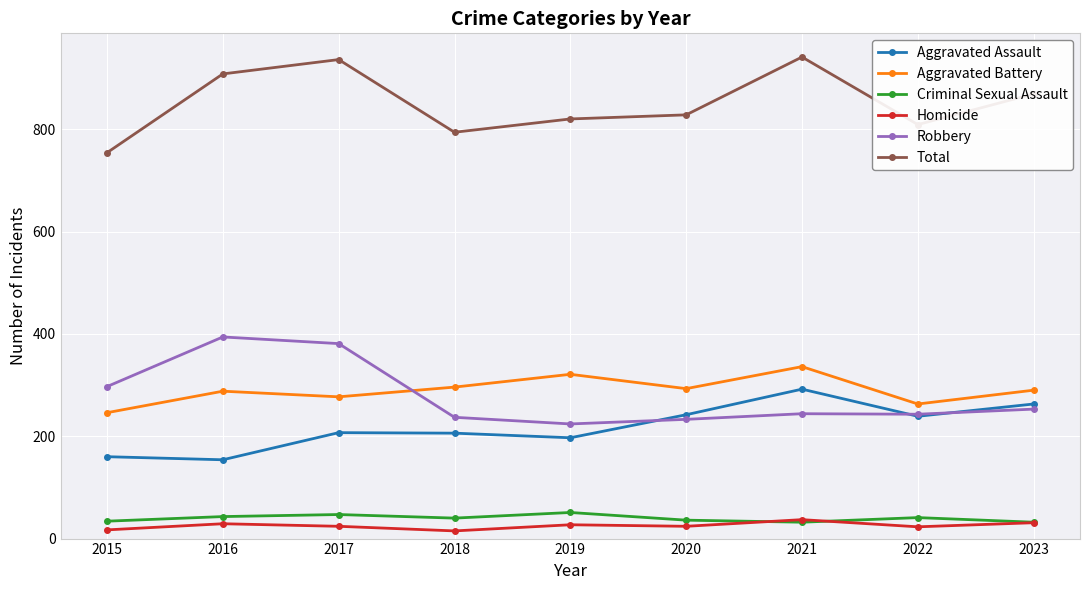

What is the sum of all Aggravated Battery values?

2610